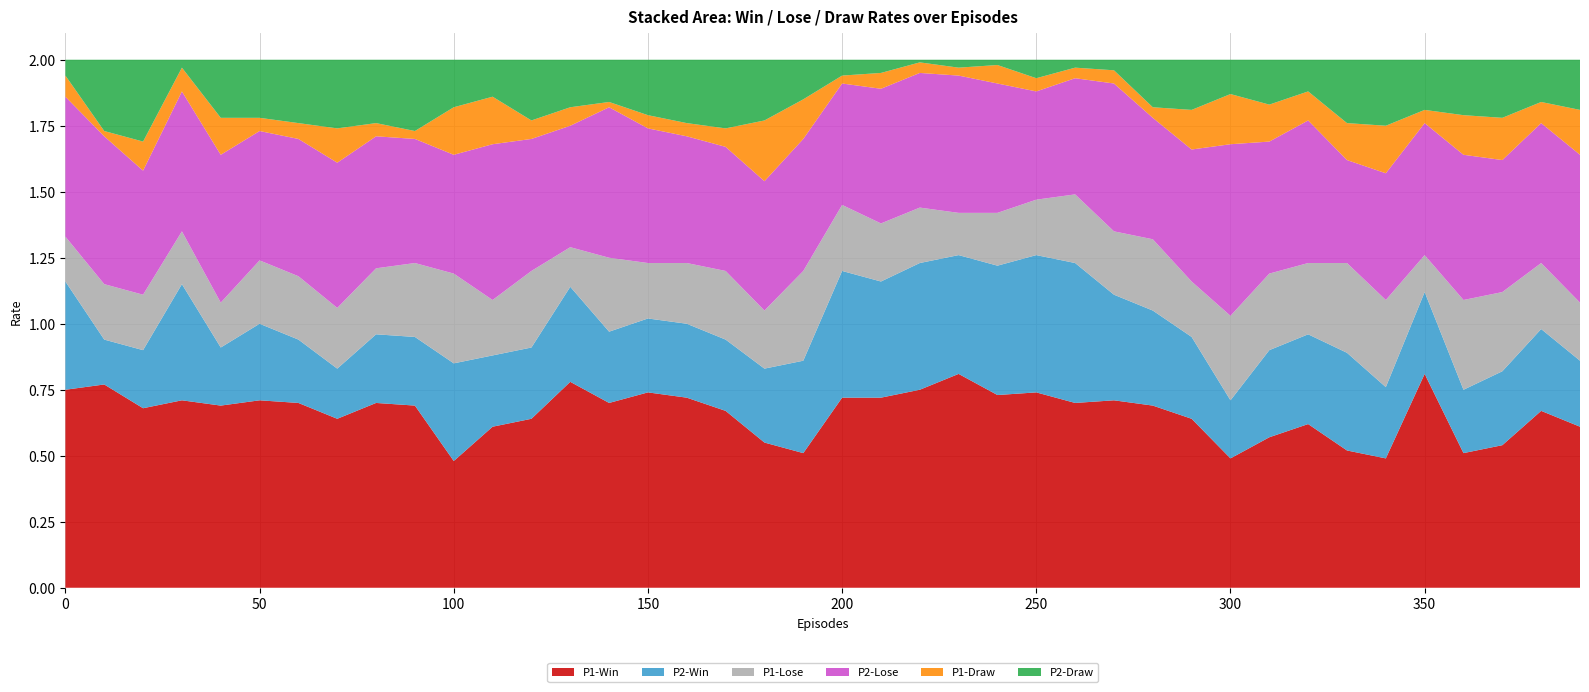

Reading left to right, list all the values displayed in this chart.

P1-Win: 0.8	0.8	0.7	0.7	0.7	0.7	0.7	0.6	0.7	0.7	0.5	0.6	0.6	0.8	0.7	0.7	0.7	0.7	0.6	0.5	0.7	0.7	0.8	0.8	0.7	0.7	0.7	0.7	0.7	0.6	0.5	0.6	0.6	0.5	0.5	0.8	0.5	0.5	0.7	0.6
P2-Win: 0.4	0.2	0.2	0.4	0.2	0.3	0.2	0.2	0.3	0.3	0.4	0.3	0.3	0.4	0.3	0.3	0.3	0.3	0.3	0.3	0.5	0.4	0.5	0.5	0.5	0.5	0.5	0.4	0.4	0.3	0.2	0.3	0.3	0.4	0.3	0.3	0.2	0.3	0.3	0.2
P1-Lose: 0.2	0.2	0.2	0.2	0.2	0.2	0.2	0.2	0.2	0.3	0.3	0.2	0.3	0.1	0.3	0.2	0.2	0.3	0.2	0.3	0.2	0.2	0.2	0.2	0.2	0.2	0.3	0.2	0.3	0.2	0.3	0.3	0.3	0.3	0.3	0.1	0.3	0.3	0.2	0.2
P2-Lose: 0.5	0.6	0.5	0.5	0.6	0.5	0.5	0.6	0.5	0.5	0.5	0.6	0.5	0.5	0.6	0.5	0.5	0.5	0.5	0.5	0.5	0.5	0.5	0.5	0.5	0.4	0.4	0.6	0.5	0.5	0.7	0.5	0.5	0.4	0.5	0.5	0.6	0.5	0.5	0.6
P1-Draw: 0.1	0.0	0.1	0.1	0.1	0.1	0.1	0.1	0.1	0.0	0.2	0.2	0.1	0.1	0.0	0.1	0.1	0.1	0.2	0.1	0.0	0.1	0.0	0.0	0.1	0.1	0.0	0.1	0.0	0.1	0.2	0.1	0.1	0.1	0.2	0.1	0.1	0.2	0.1	0.2
P2-Draw: 0.1	0.3	0.3	0.0	0.2	0.2	0.2	0.3	0.2	0.3	0.2	0.1	0.2	0.2	0.2	0.2	0.2	0.3	0.2	0.1	0.1	0.1	0.0	0.0	0.0	0.1	0.0	0.0	0.2	0.2	0.1	0.2	0.1	0.2	0.2	0.2	0.2	0.2	0.2	0.2